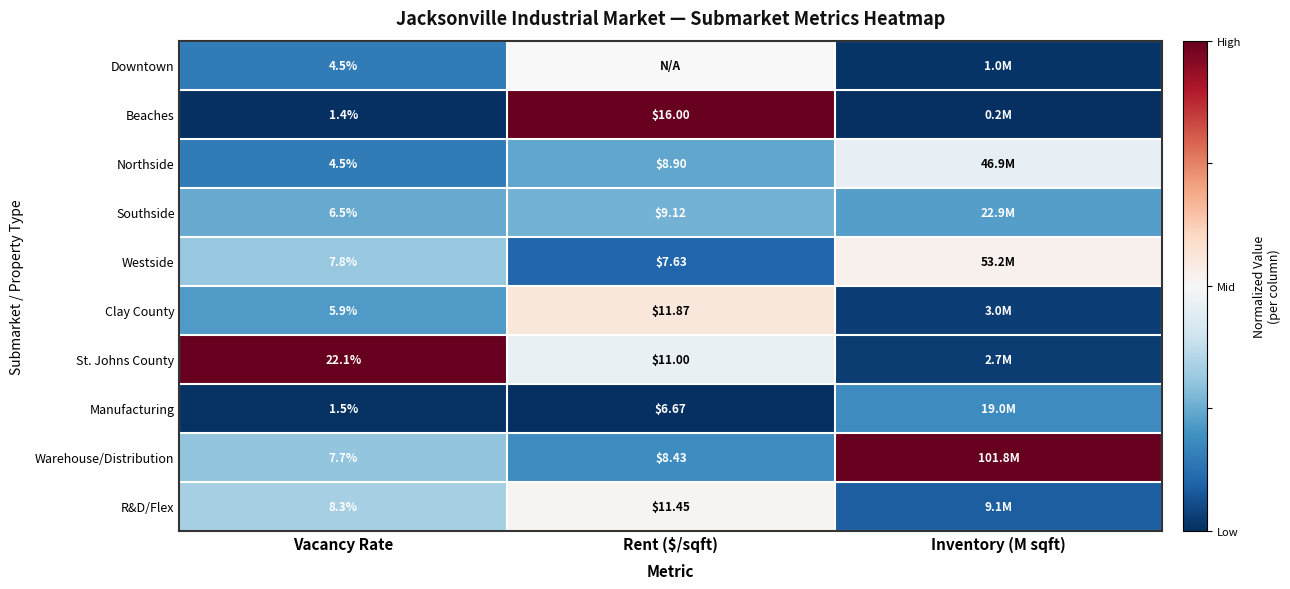

Is the value of Warehouse/Distribution at Vacancy Rate greater than the value of St. Johns County at Rent ($/sqft)?

No